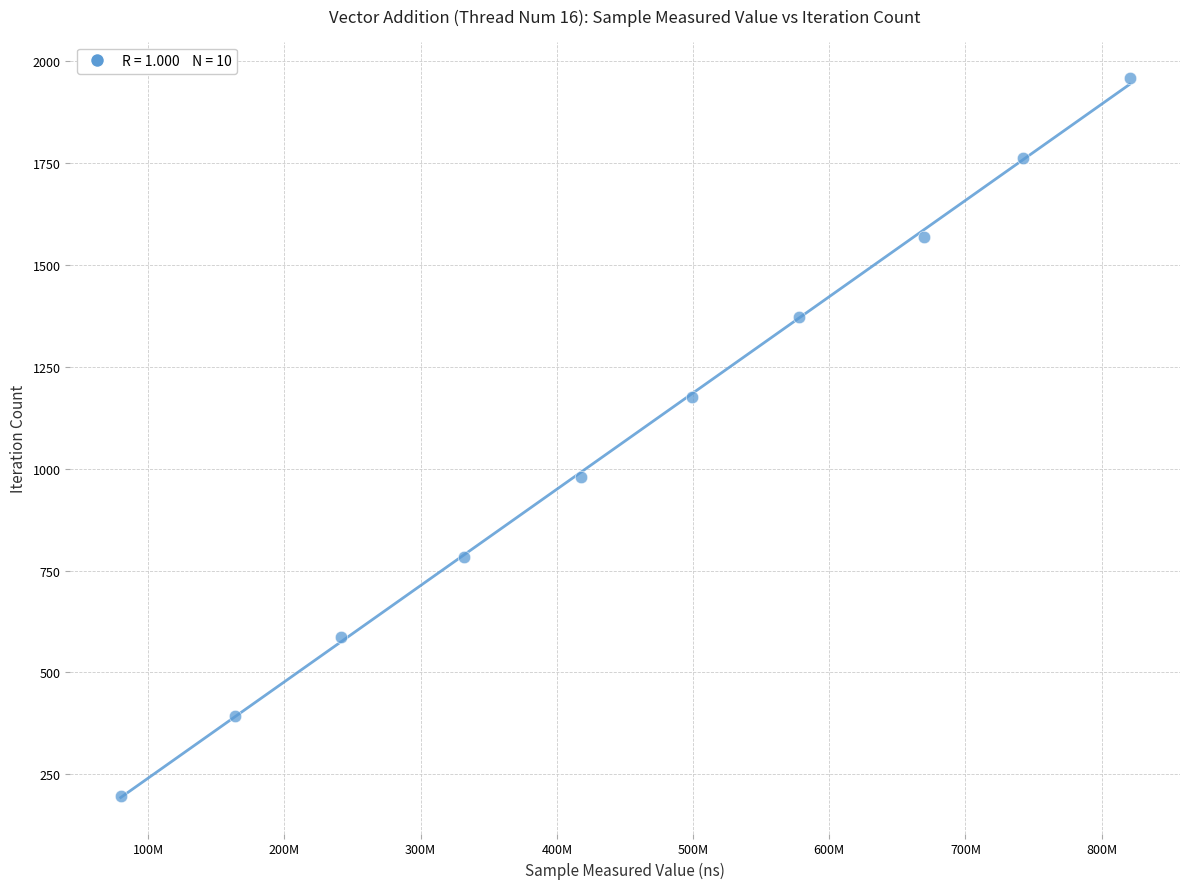

What is the range of X values (max minus min)?

740631934